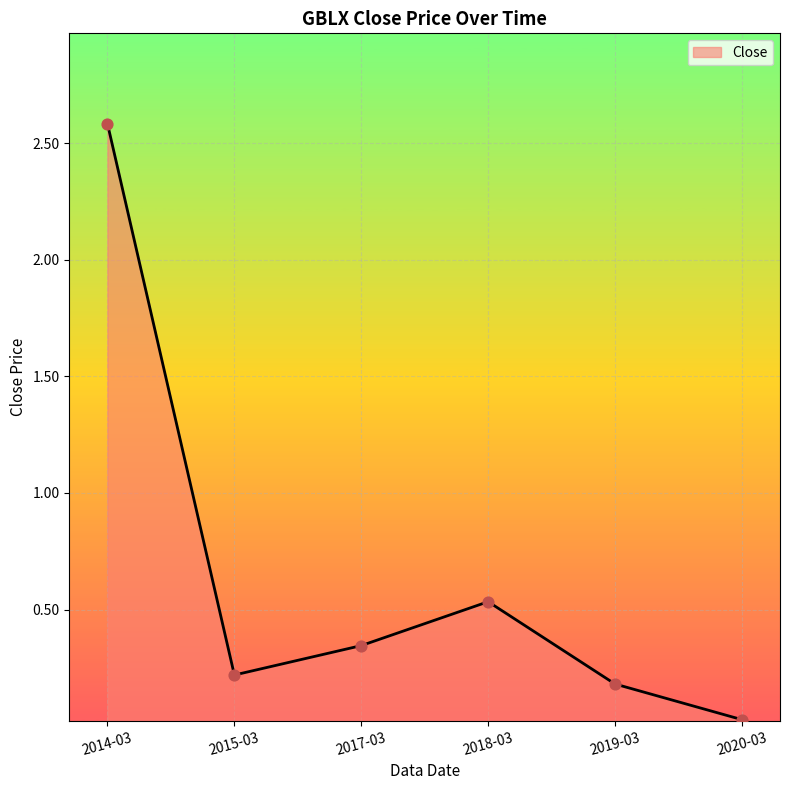

Which has a higher value, 2014-03 or 2015-03?

2014-03